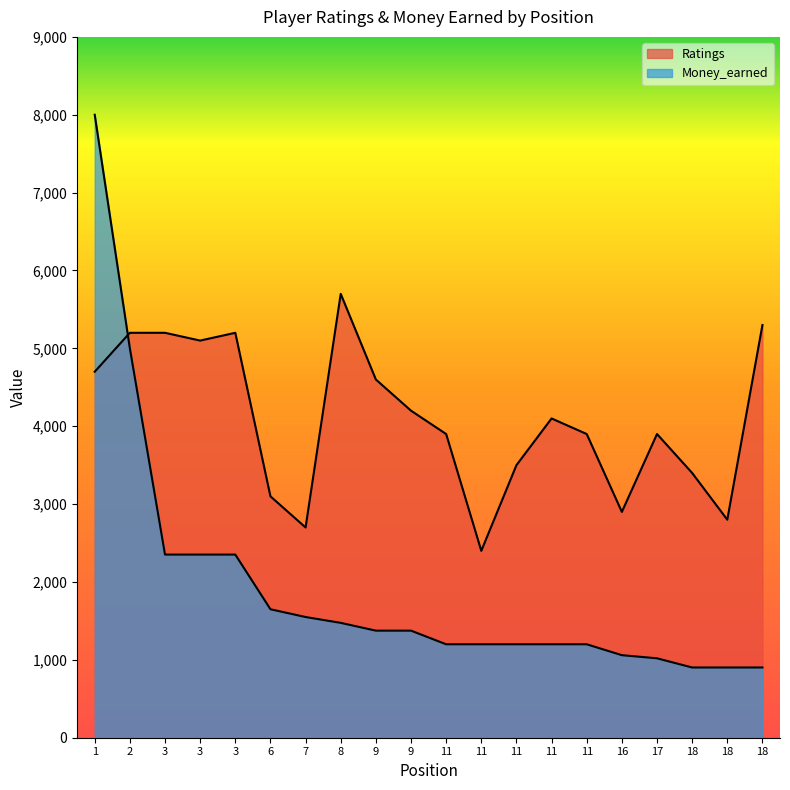

Reading left to right, transcribe all the data shown in this chart.

Ratings: 4700	5200	5200	5100	5200	3100	2700	5700	4600	4200	3900	2400	3500	4100	3900	2900	3900	3400	2800	5300
Money_earned: 8000	5000	2352	2352	2352	1650	1550	1475	1375	1375	1200	1200	1200	1200	1200	1060	1020	902	902	902